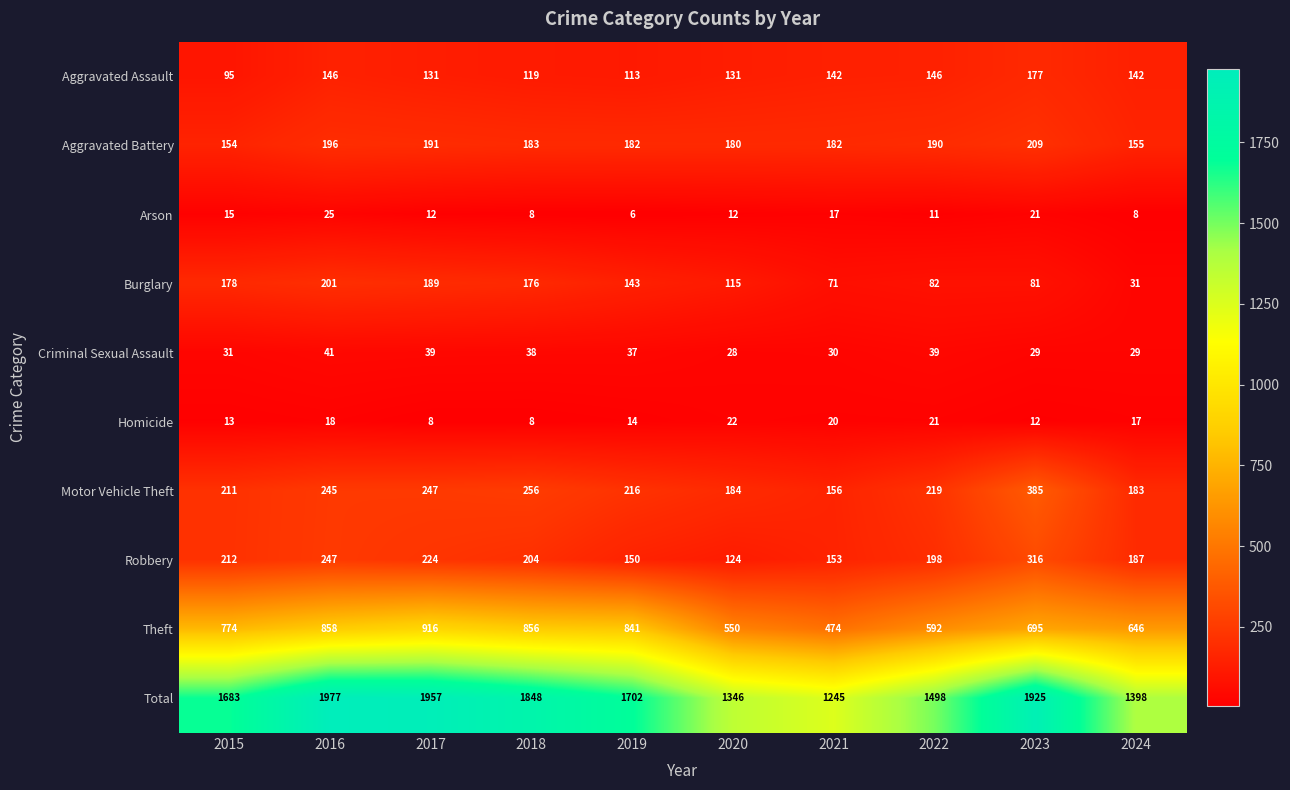

At which label is Arson closest to 15?

2015